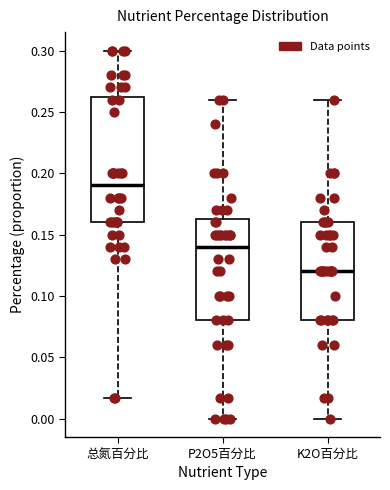

Comparing the boxes themselves (not the whiskers), which one is the tallest?

总氮百分比